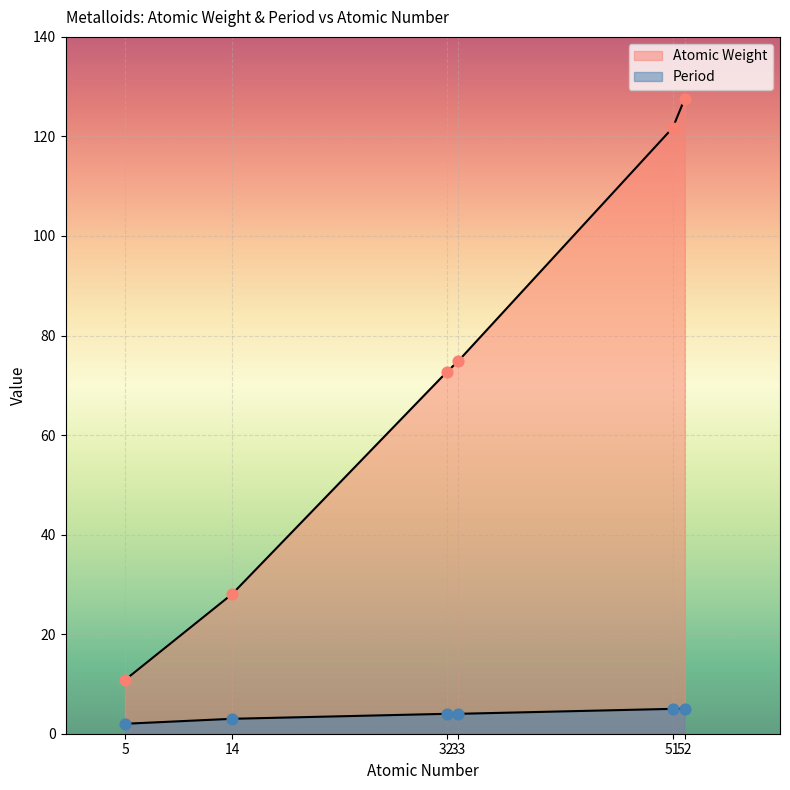

Is the value of Period at 51 greater than the value of Atomic Weight at 51?

No